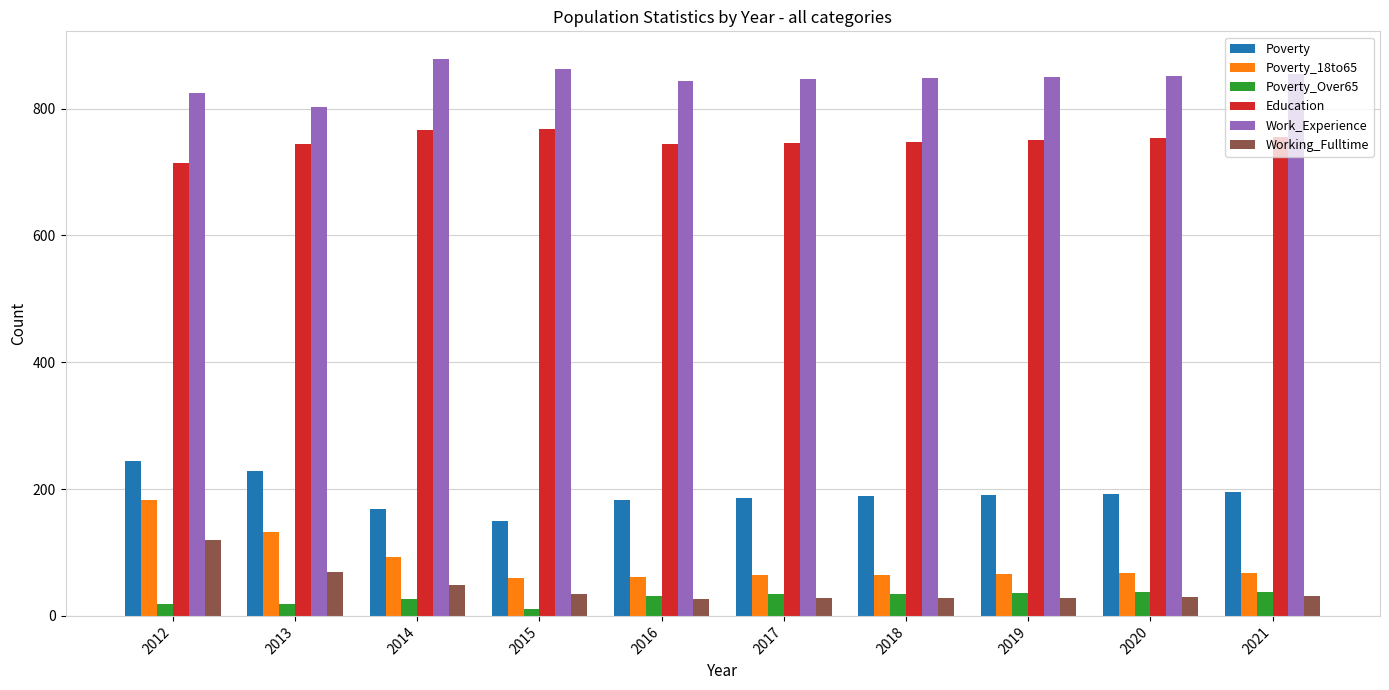

What is the greatest value displayed?

878